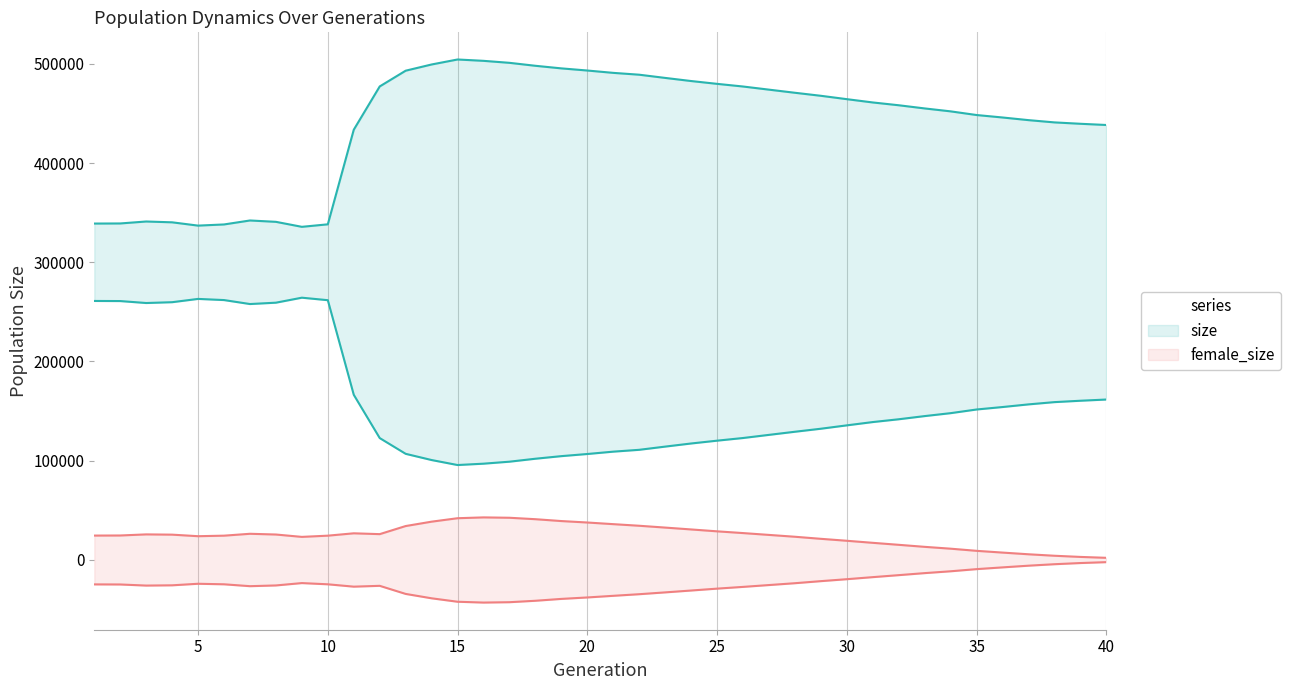

Does the chart have visible grid lines?

Yes